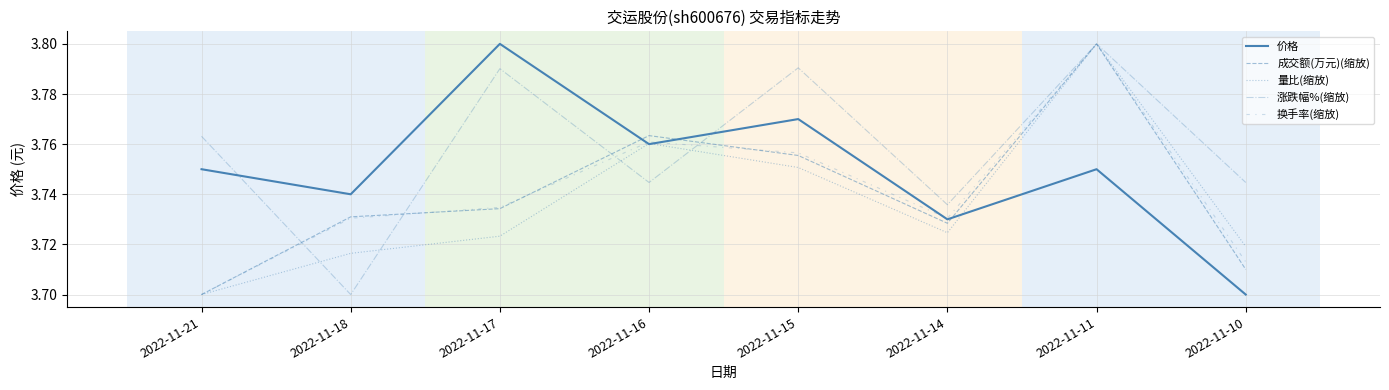

What is the lowest value of the 价格 series?

3.7